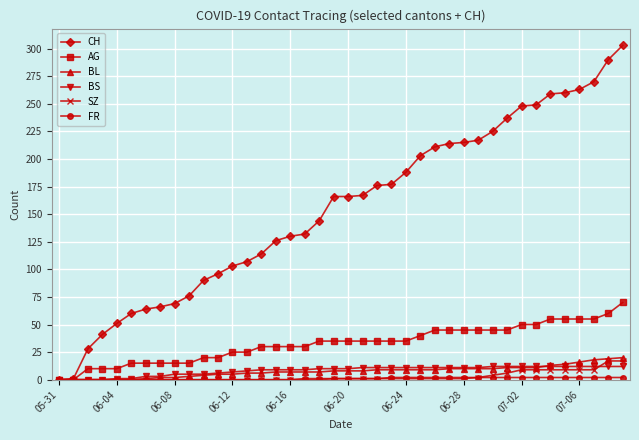

What is the greatest value displayed?

303